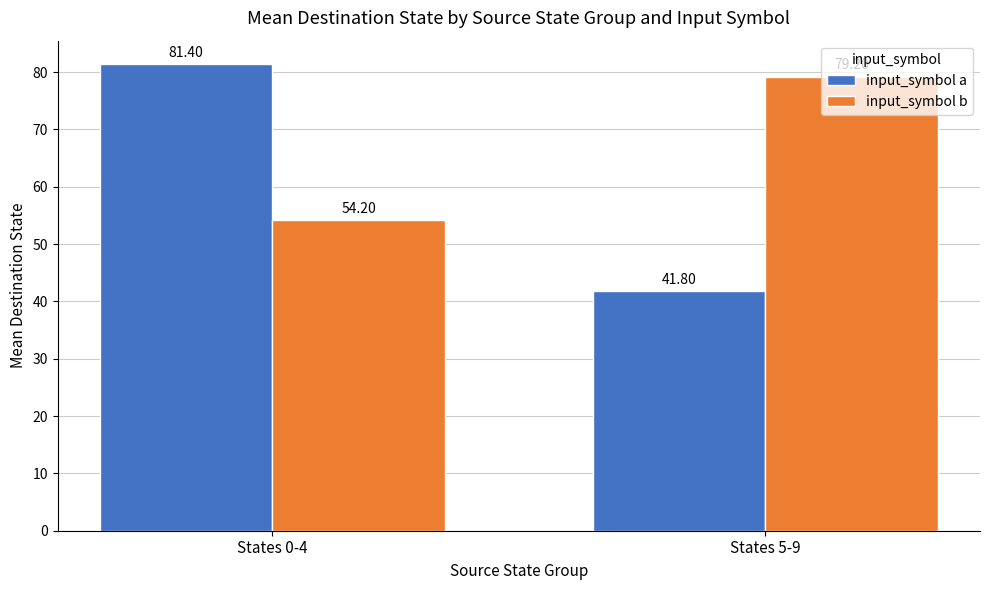

Reading right to left, list all the values displayed in this chart.

input_symbol a: 41.8	81.4
input_symbol b: 79.2	54.2